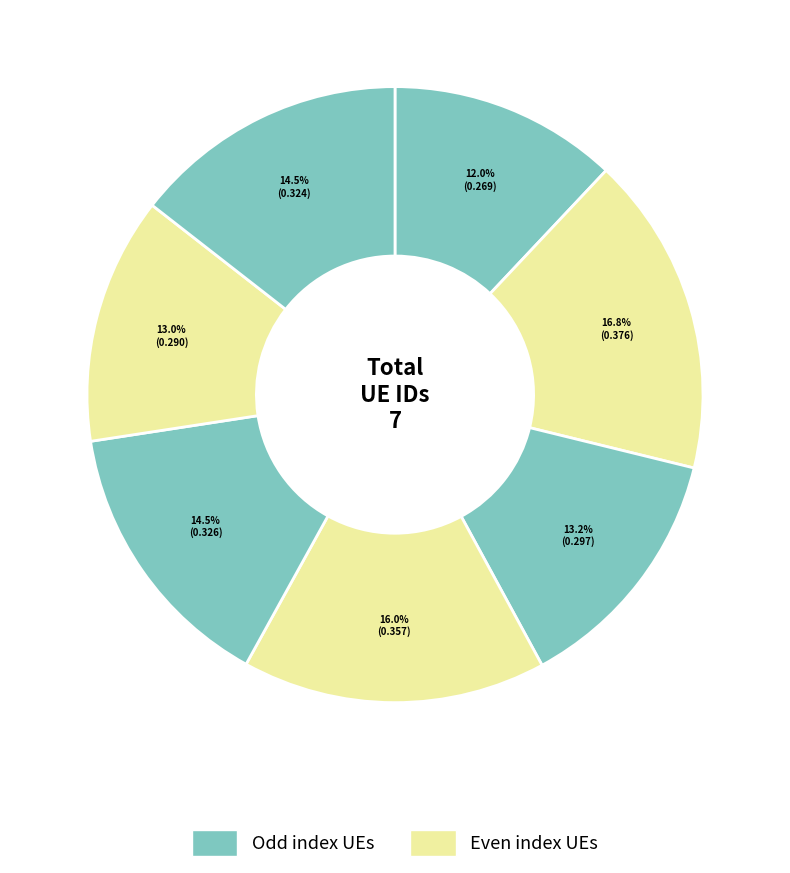

How many slices are in this pie chart?

7